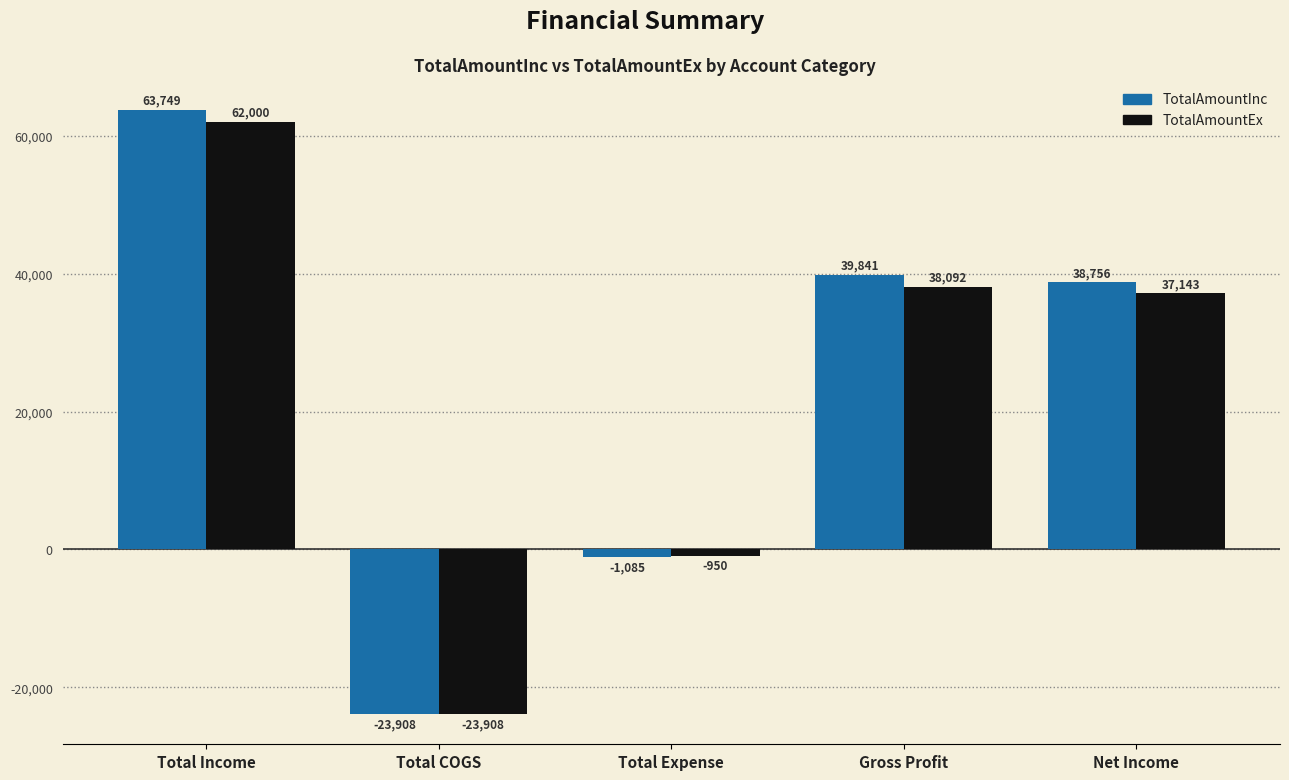

Rank the series by their average value, from lowest to highest.

TotalAmountEx, TotalAmountInc